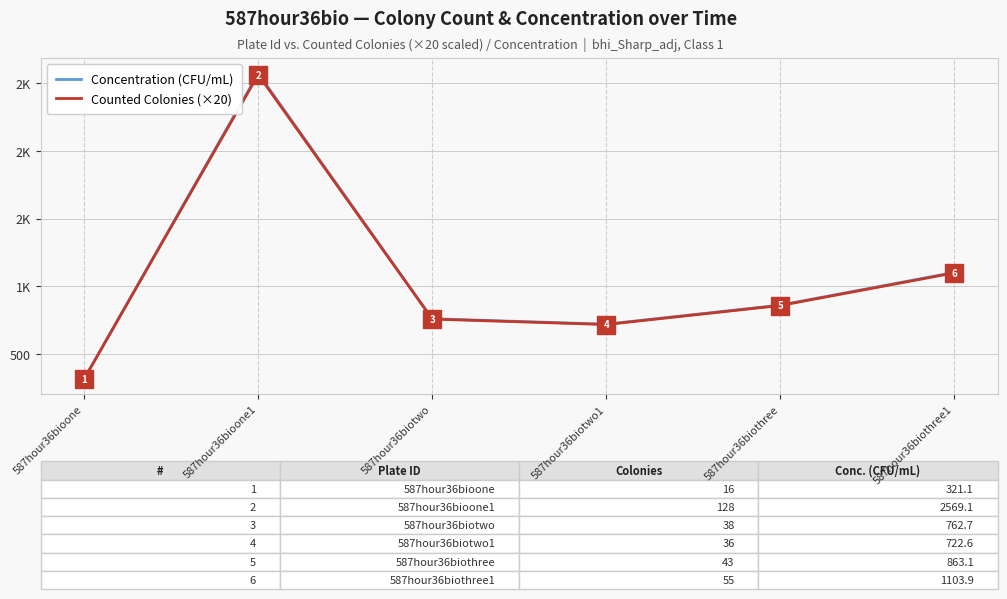

Rank the categories by Counted Colonies (×20) value from lowest to highest.

587hour36bioone, 587hour36biotwo1, 587hour36biotwo, 587hour36biothree, 587hour36biothree1, 587hour36bioone1